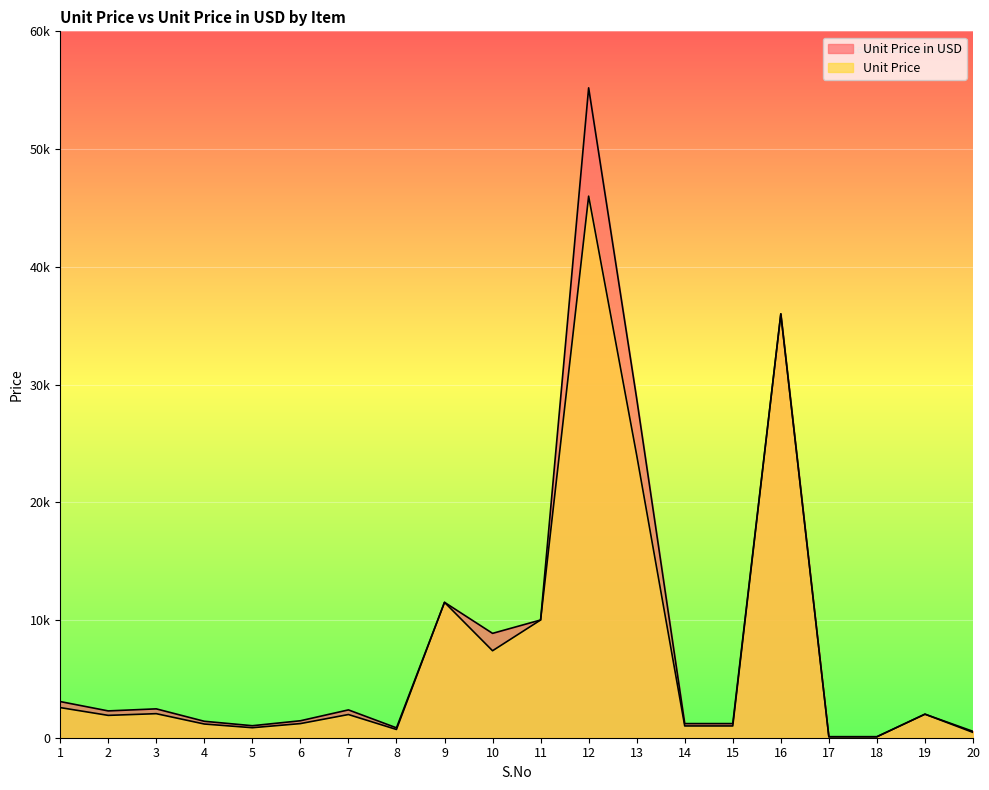

Which series has the largest total across all categories?

Unit Price in USD